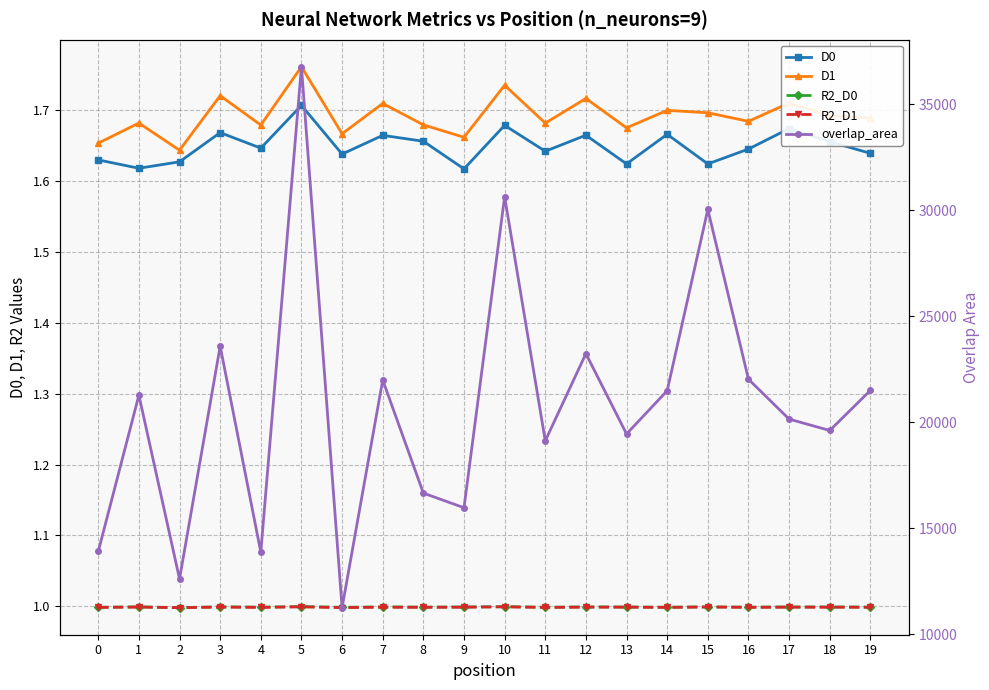

At which label does overlap_area reach its minimum?

6